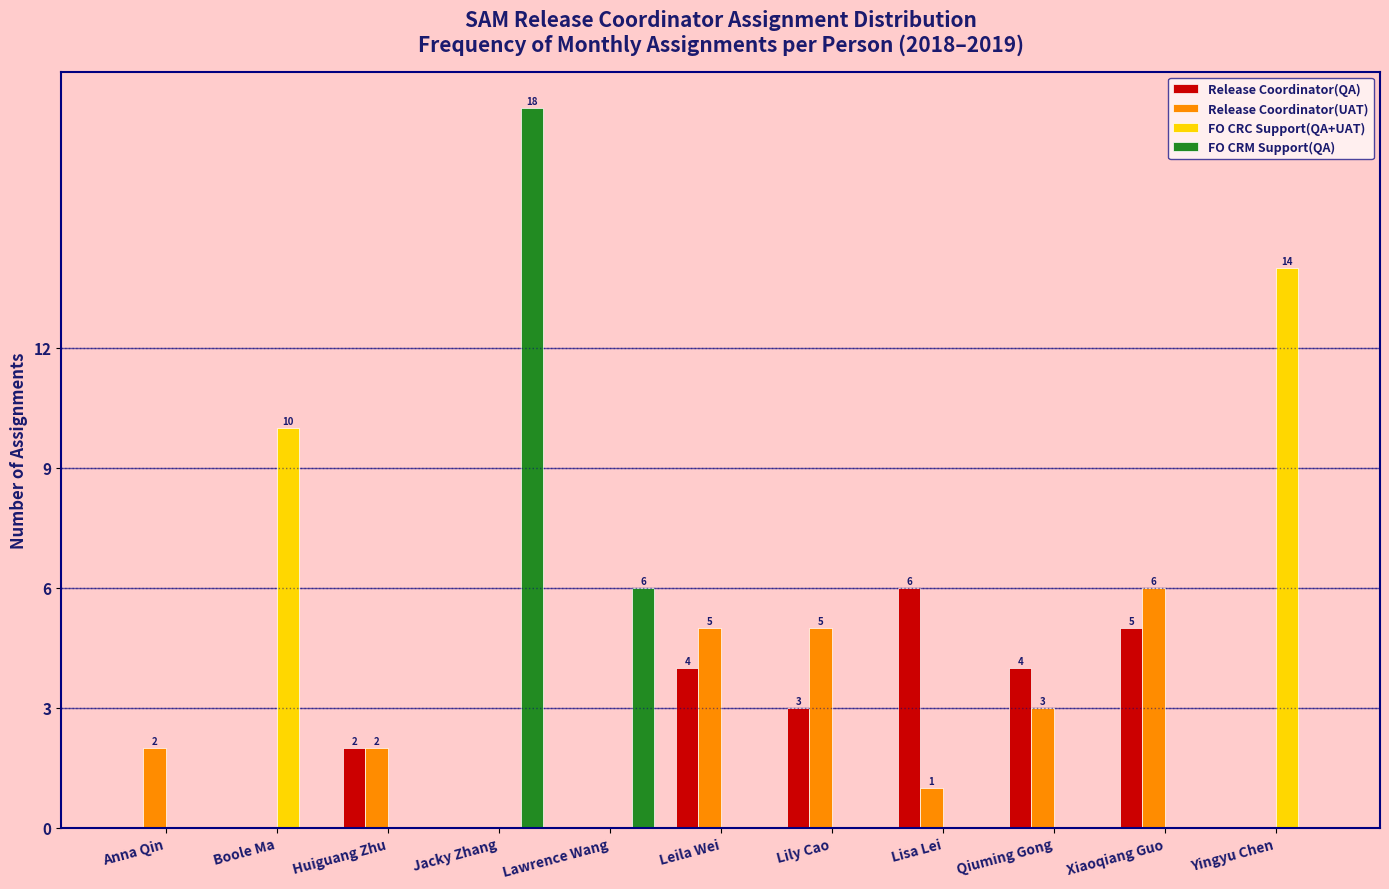

True or false: Release Coordinator(UAT) has a value of -2 at Boole Ma.

False